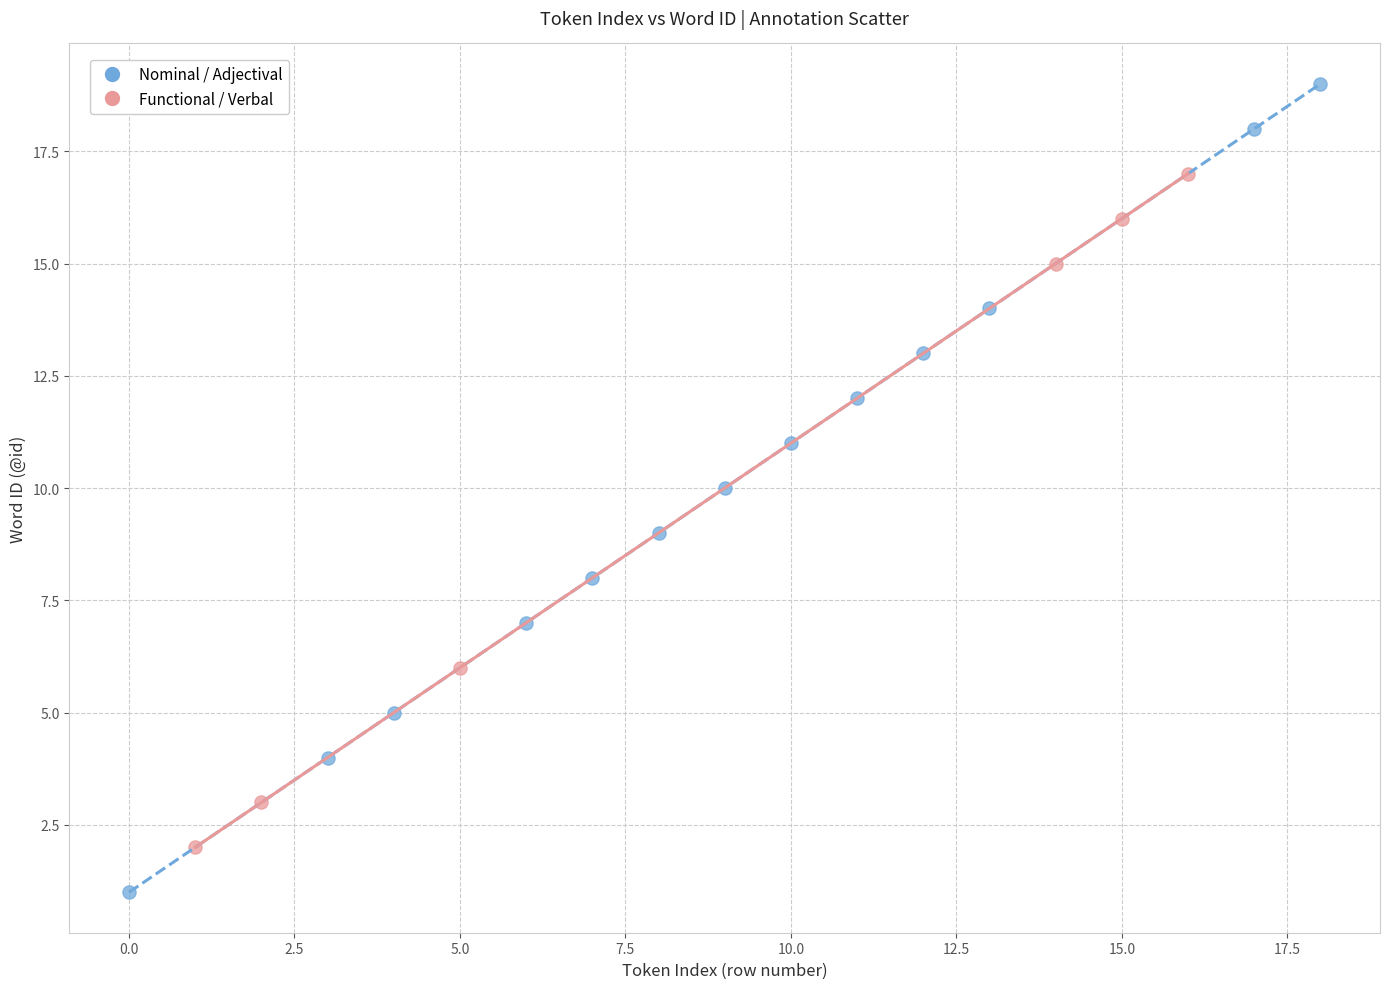

Which series contains the lowest Y value?

Nominal / Adjectival